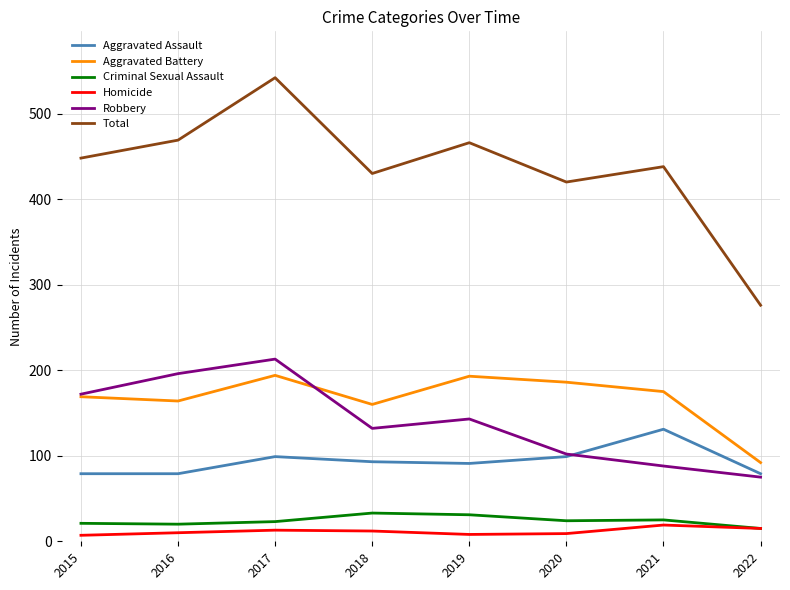

The Homicide series shows 13 at 2017. True or false?

True